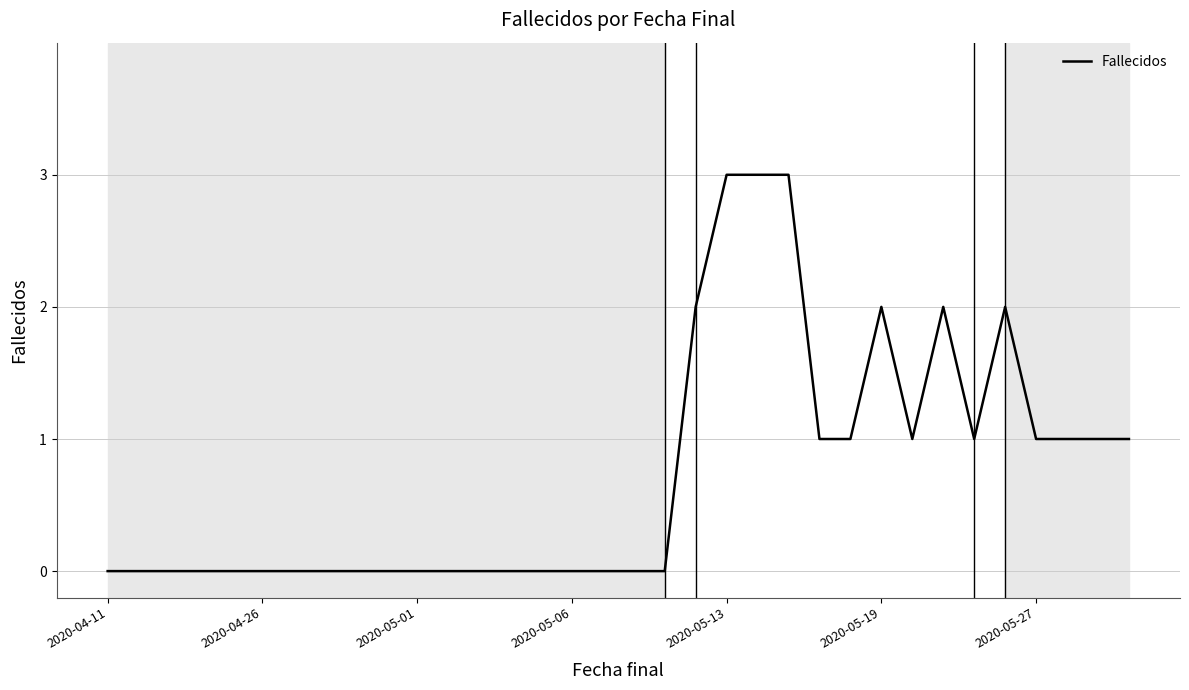

What is the difference between the maximum and minimum values?

3